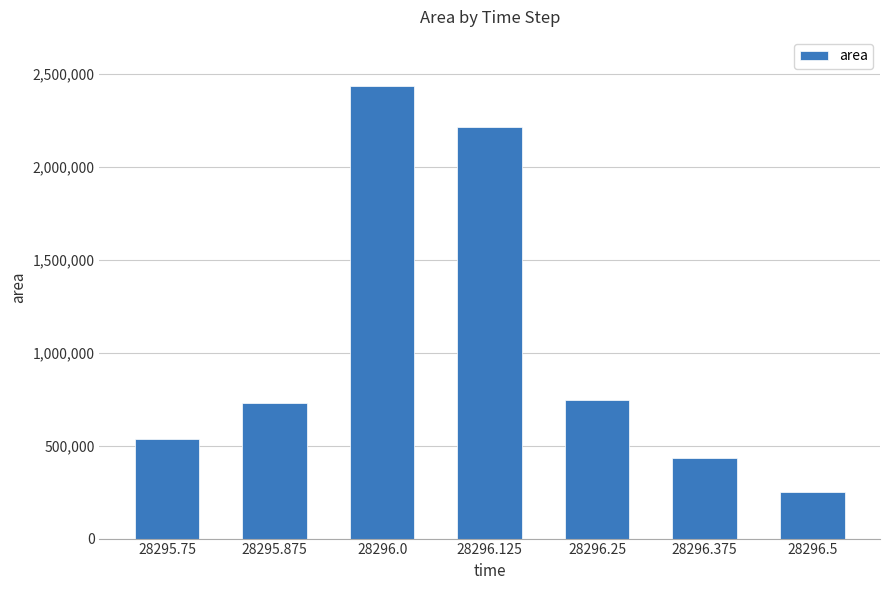

True or false: the data shows 730000 at 28295.875.

True